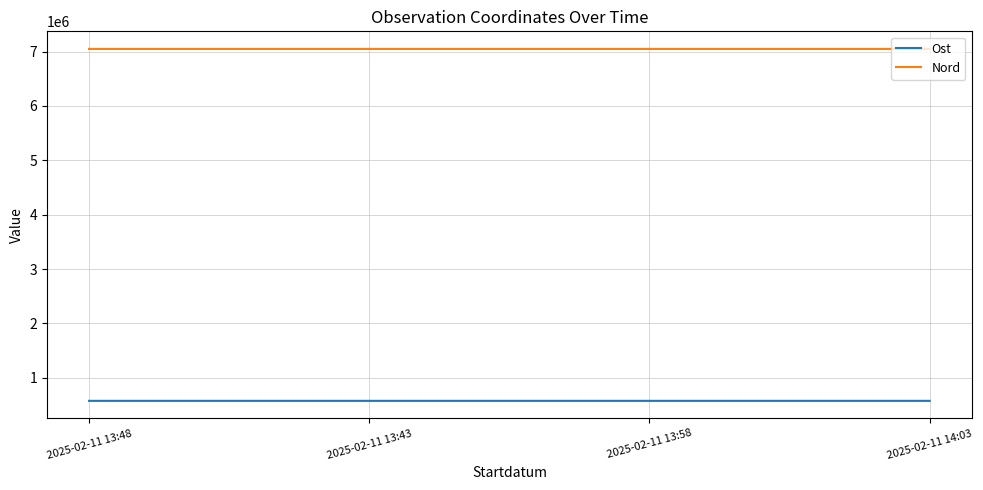

The value of Ost at 2025-02-11 14:03 is 577901. True or false?

True